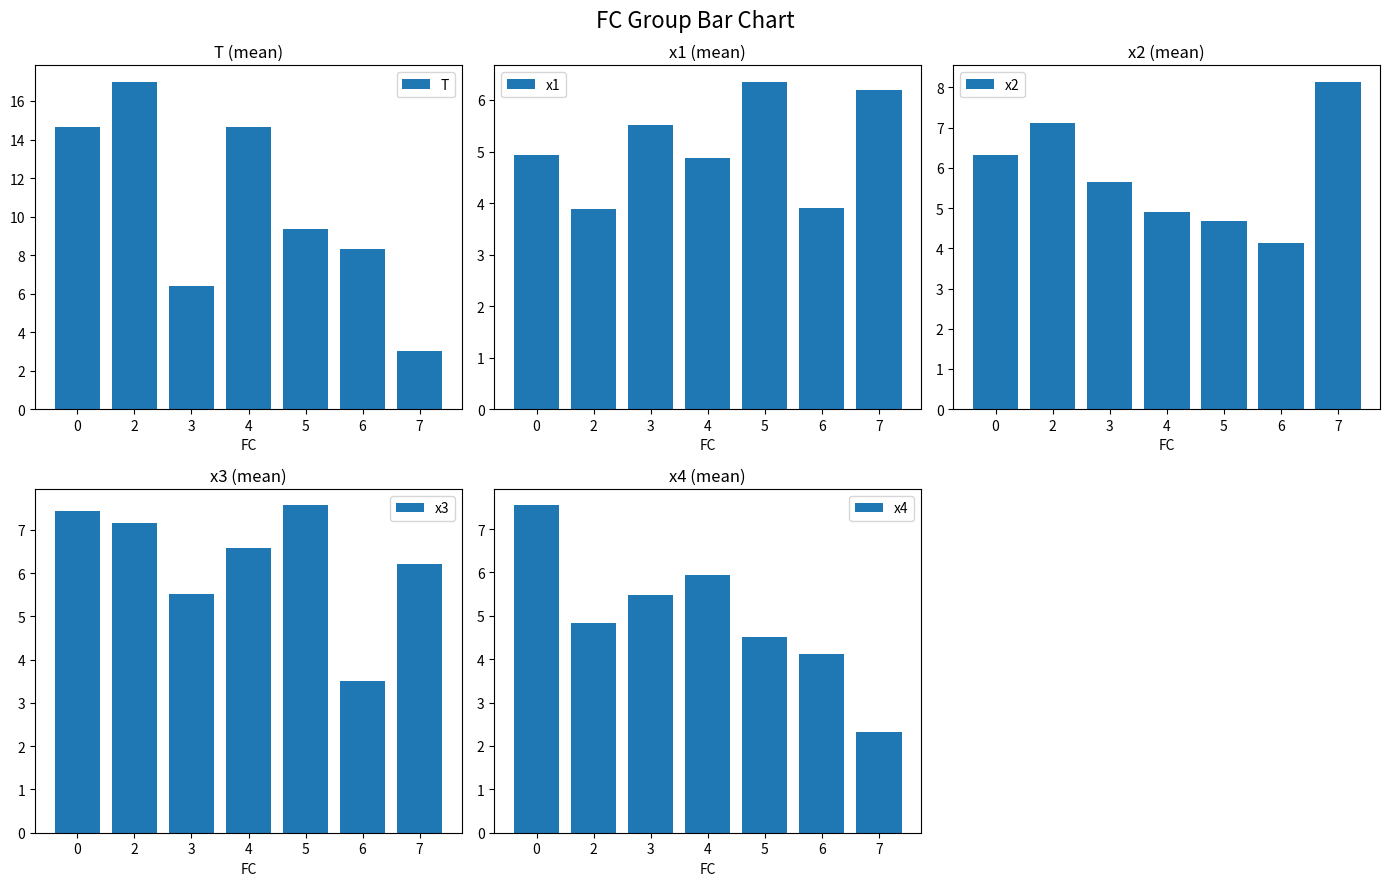

What is the value of the x4 bar at the 7th from the left?

2.3